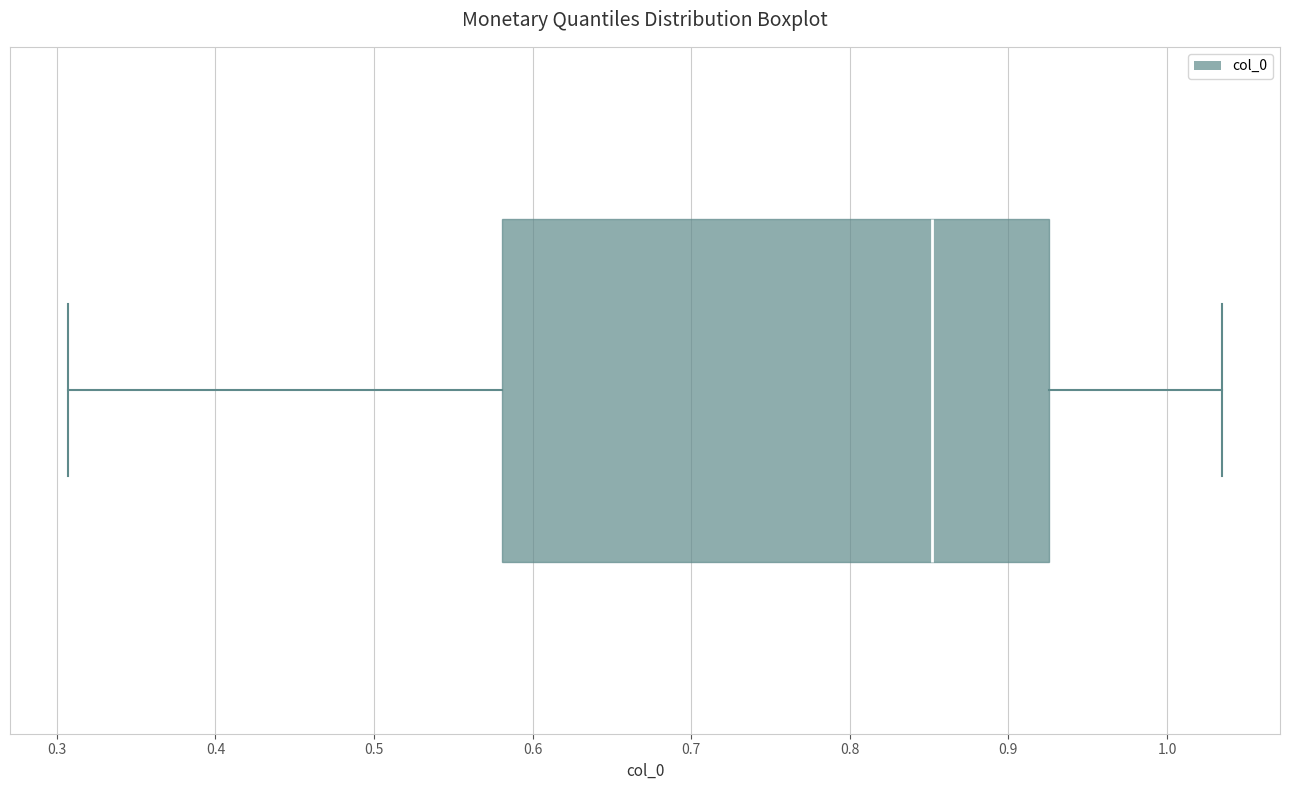

Where does the left whisker of the box end on the x-axis? The values are not printed on the chart, so give them approximately, as read against the axis.

0.31